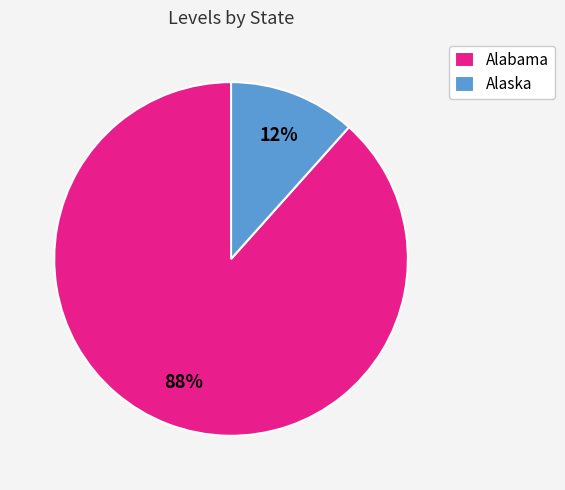

Do Alaska and Alabama together represent more than half of the pie?

Yes